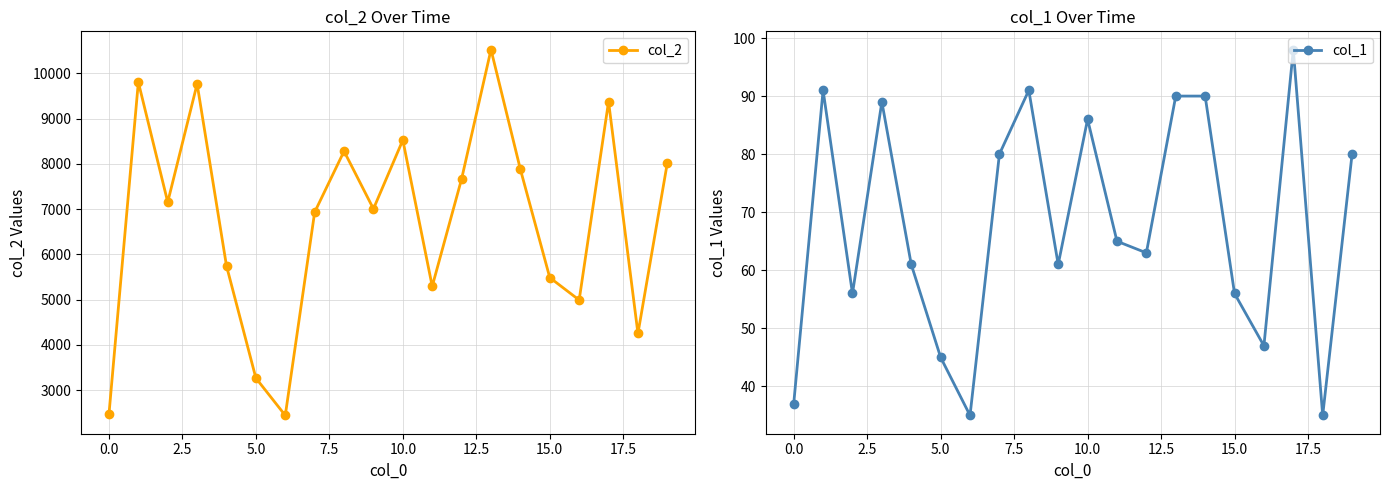

How many distinct data groups are displayed?

2